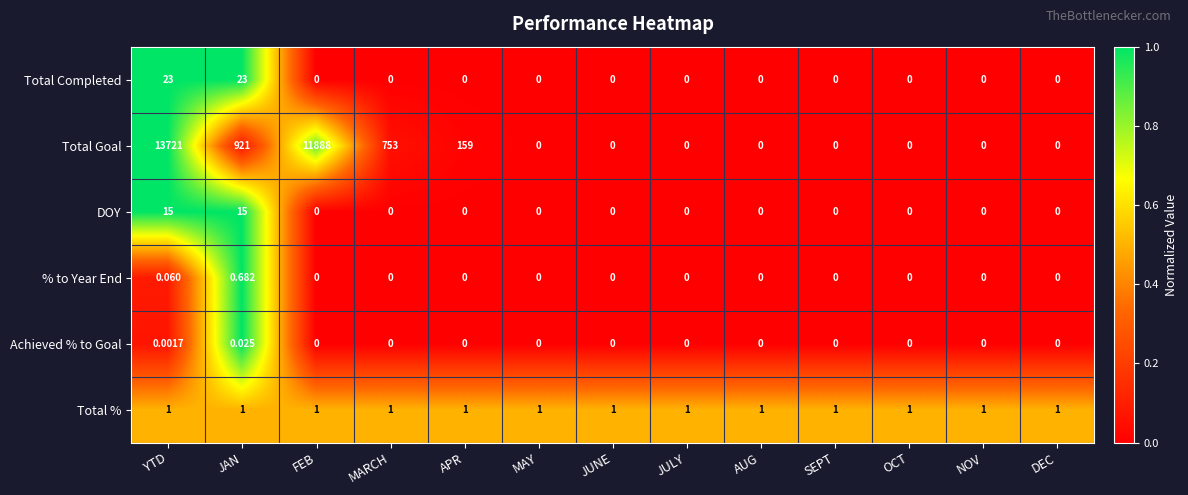

Which series has the largest total across all categories?

Total Goal